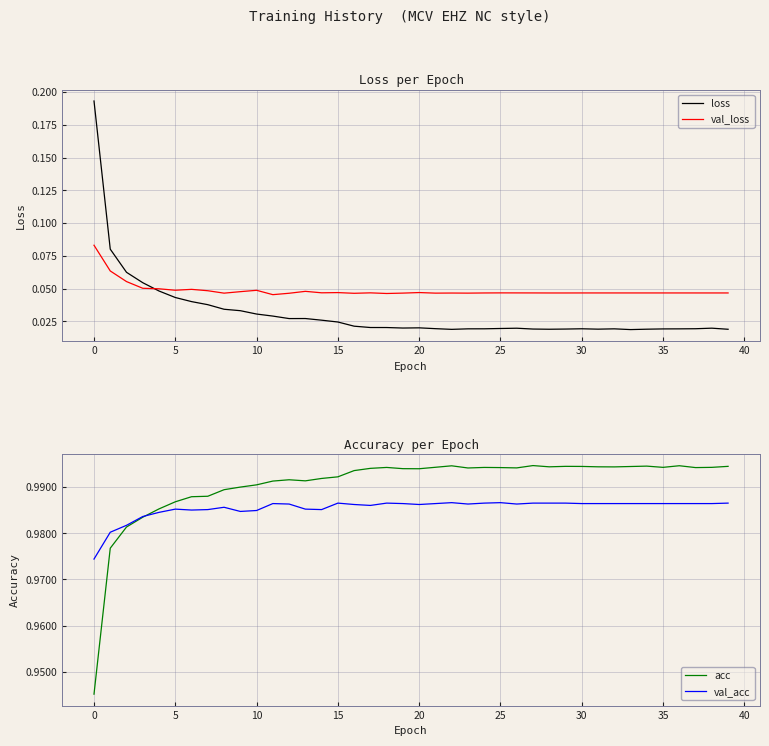

Which category has the highest value in the val_acc series?

22